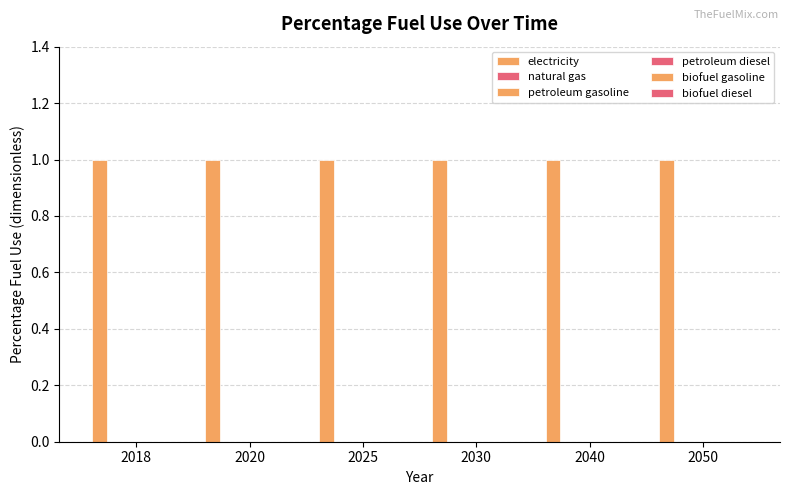

Where is electricity nearest to the value 1?

2018